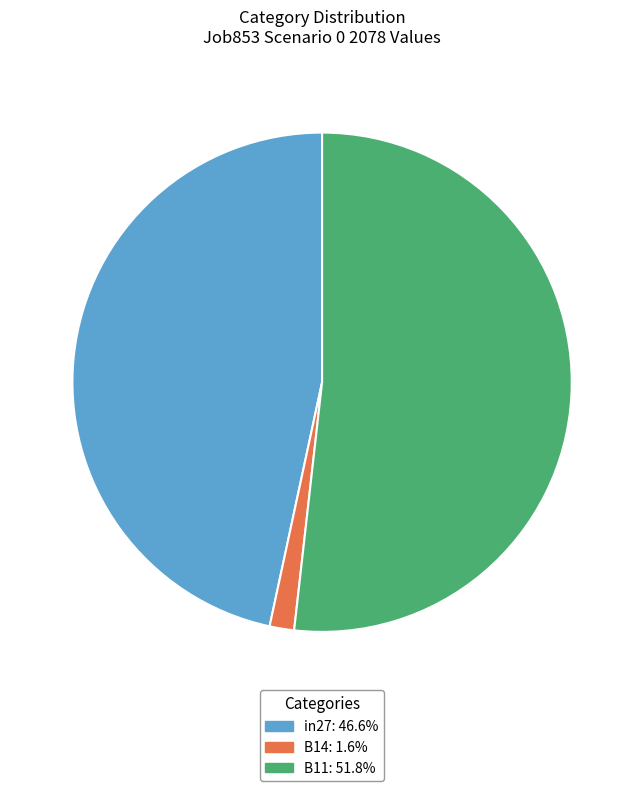

The B14 slice represents 2% of the pie. True or false?

True